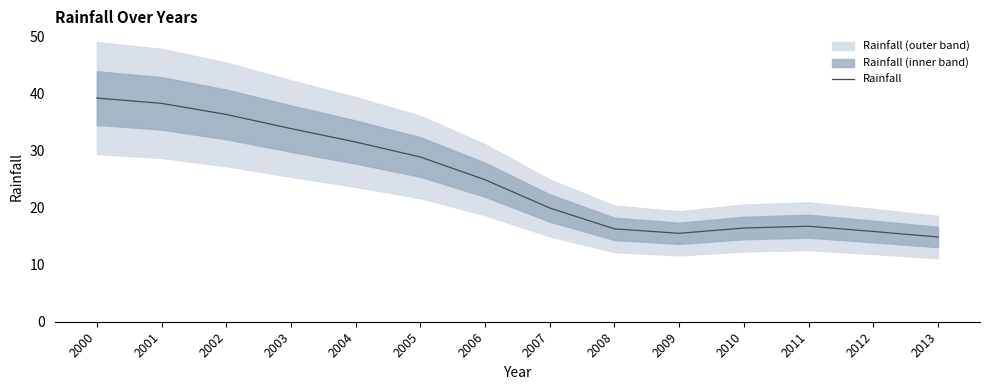

How many values are below 24?

7